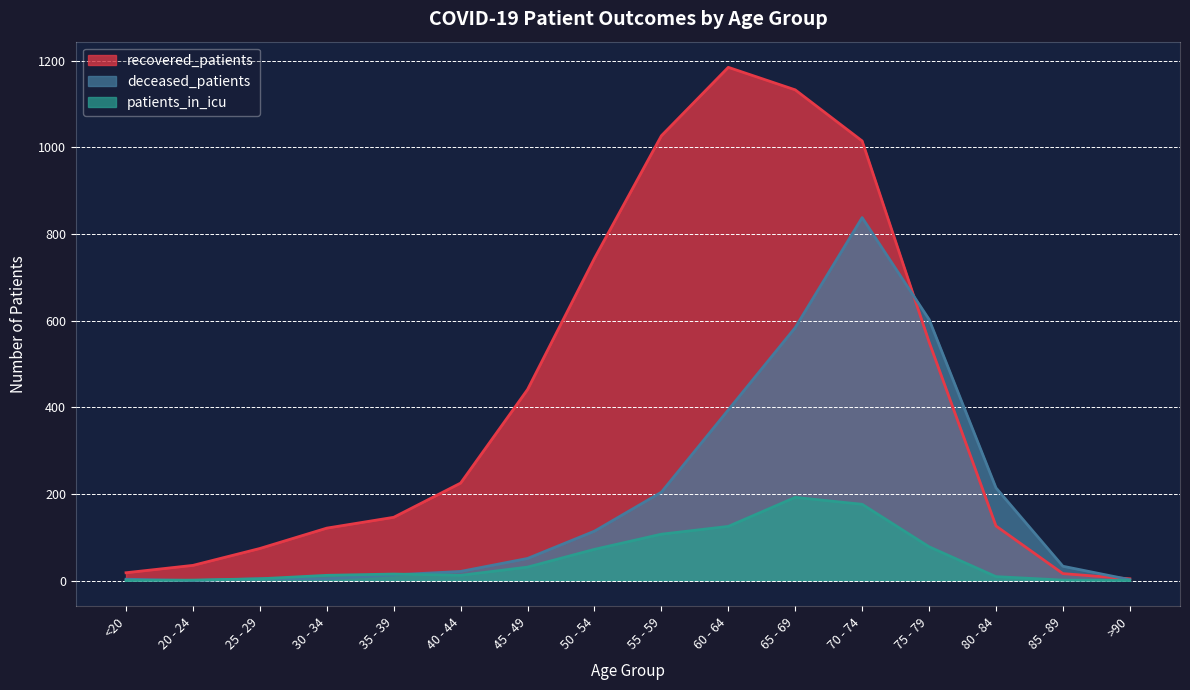

Is the value of deceased_patients at 45 - 49 greater than the value of patients_in_icu at 70 - 74?

No